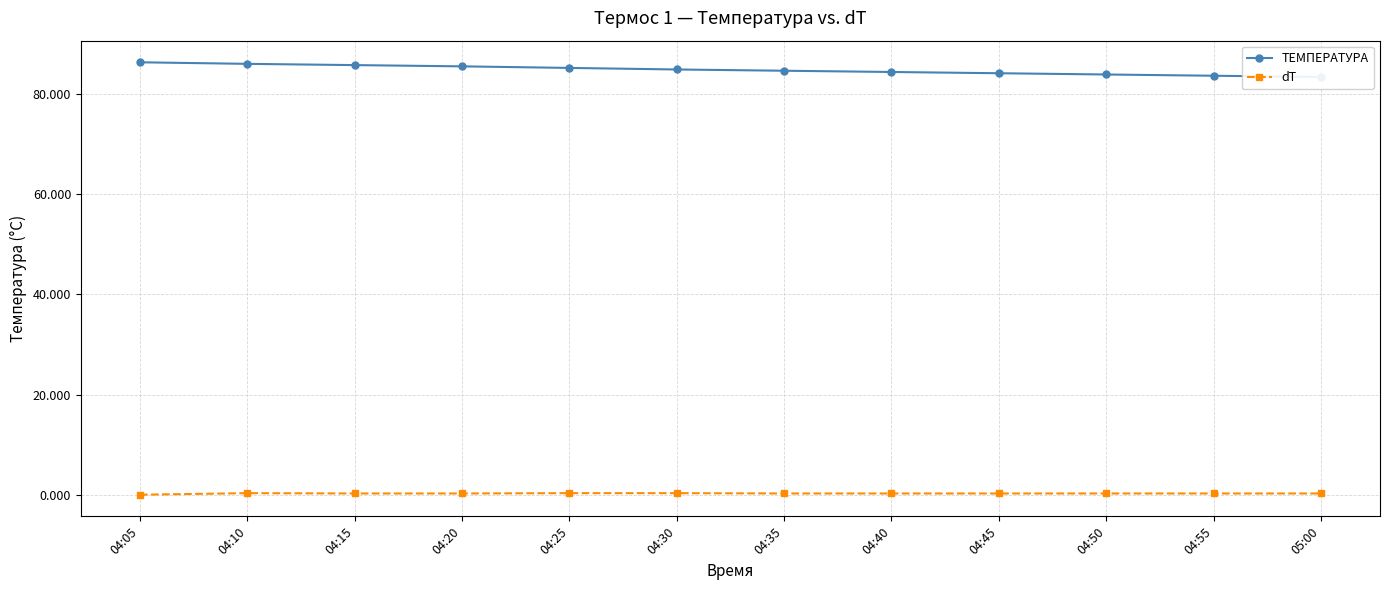

Read the ТЕМПЕРАТУРА value at 04:50.

83.9